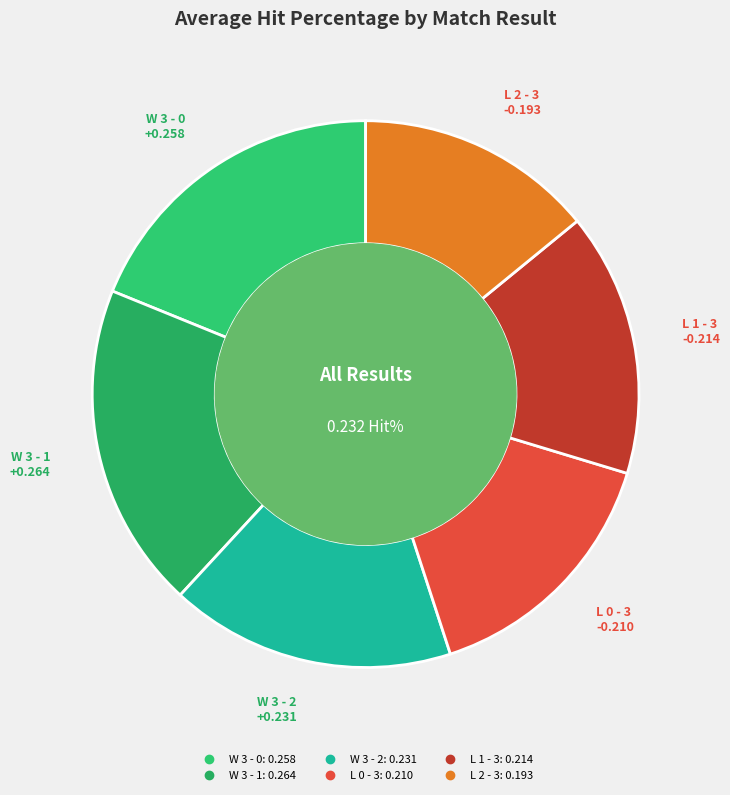

Is W 3 - 2 the majority of the pie?

No